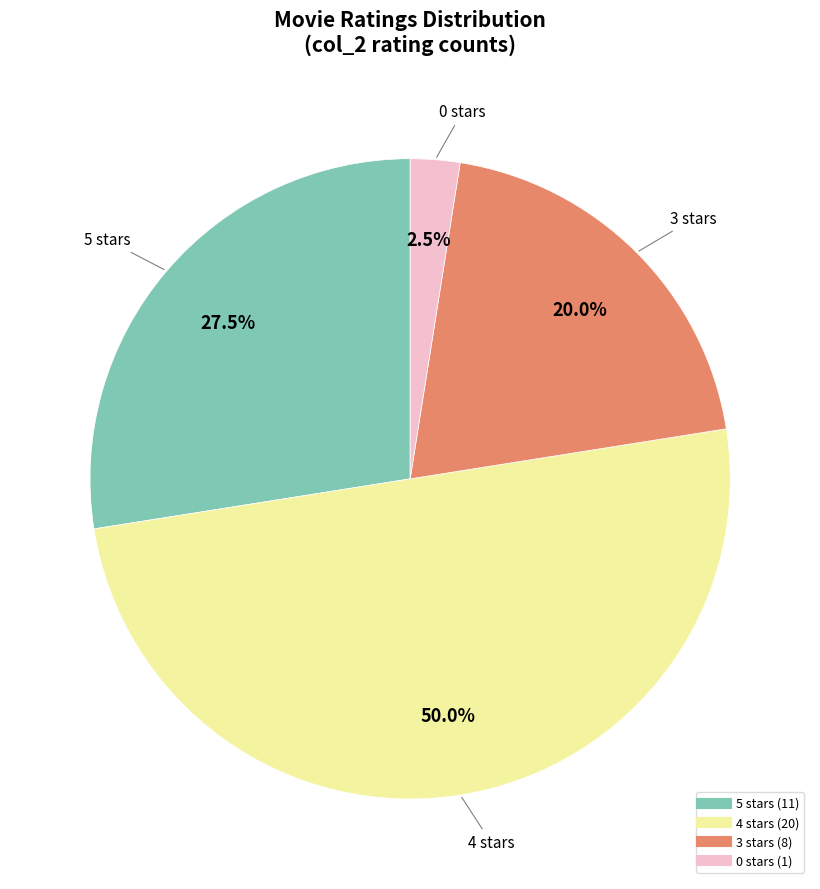

Count the number of slices in the pie.

4